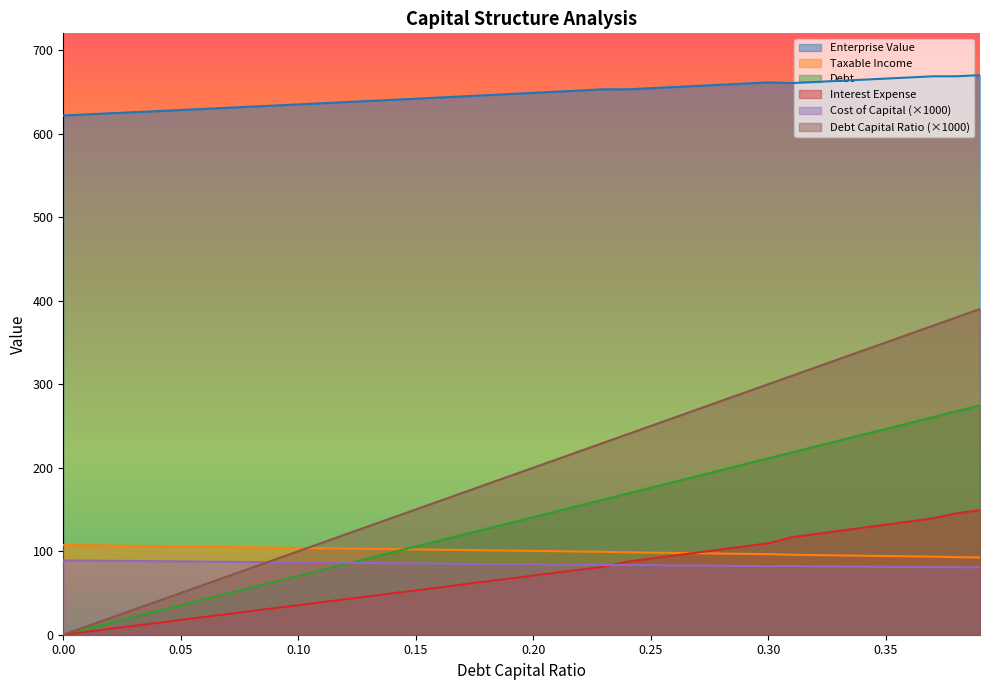

What are all the series names shown in the legend?

Enterprise Value, Taxable Income, Debt, Interest Expense, Cost of Capital (×1000), Debt Capital Ratio (×1000)